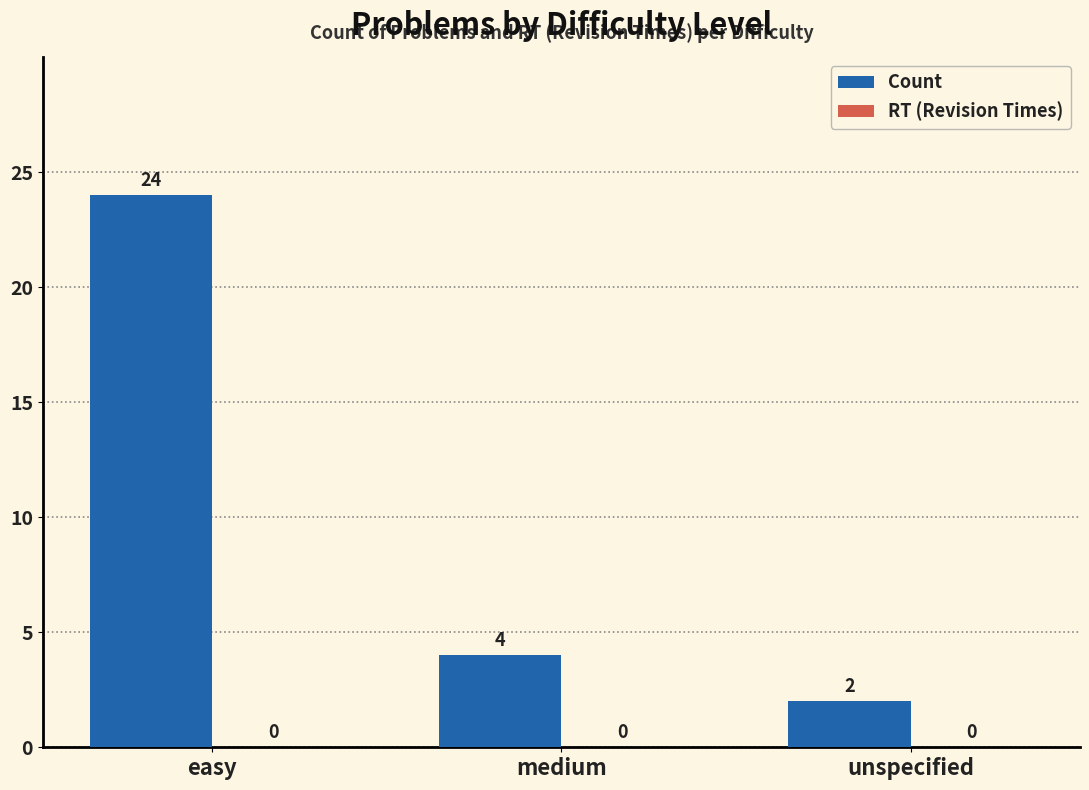

List the labels in order of value, largest first.

easy, medium, unspecified